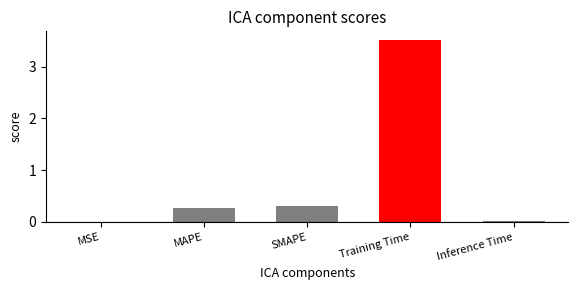

Are the bars grouped side by side (vs. stacked)?

No